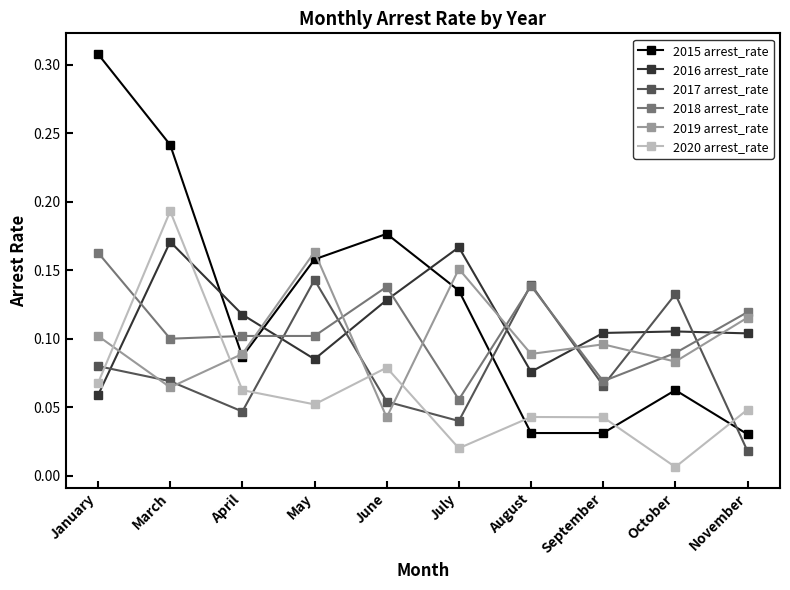

What is the sum of all 2016 arrest_rate values?

1.1